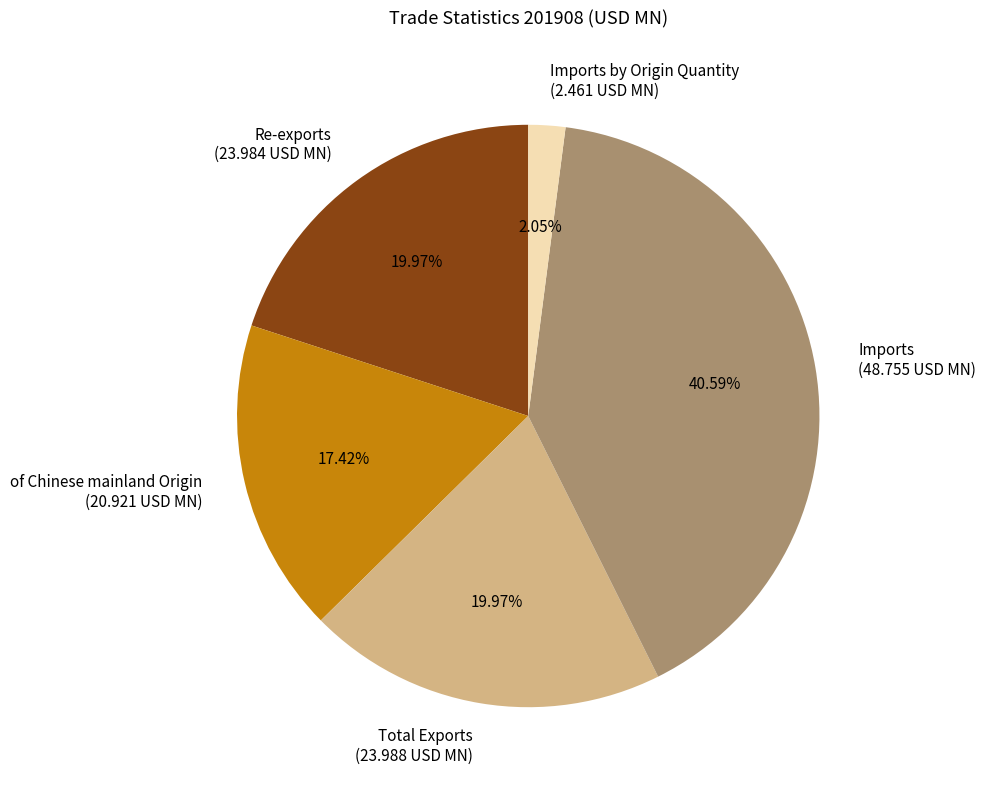

Does any single category account for the majority?

No